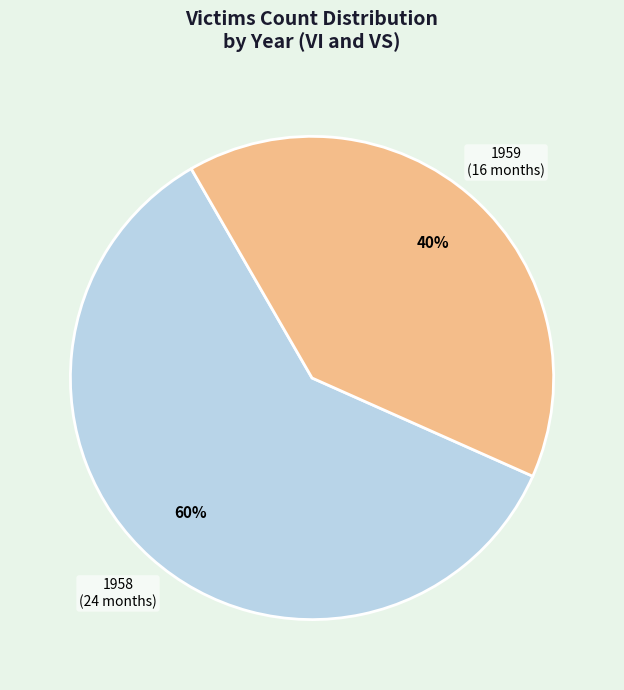

Does any single category account for the majority?

Yes